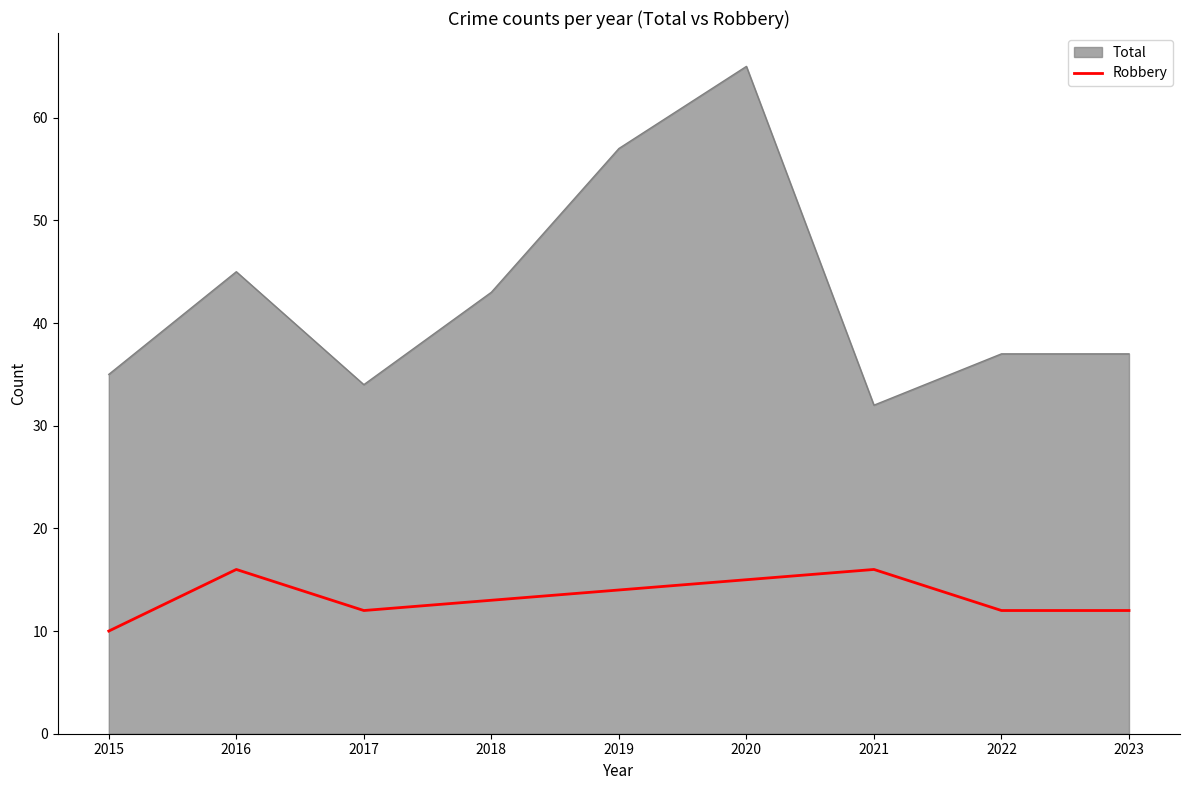

At which category does the chart reach its minimum across all series?

2015